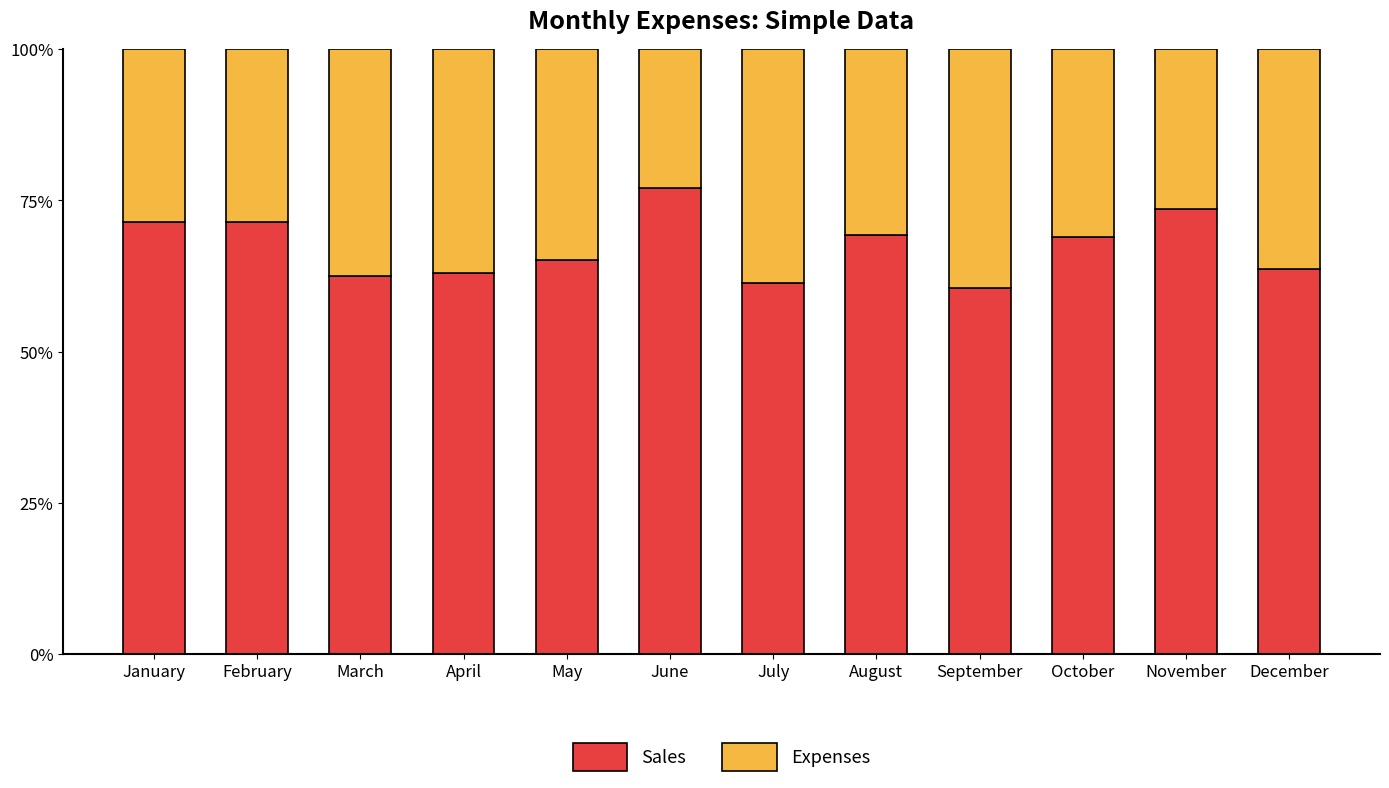

What is the approximate value of Expenses at October?

0.3